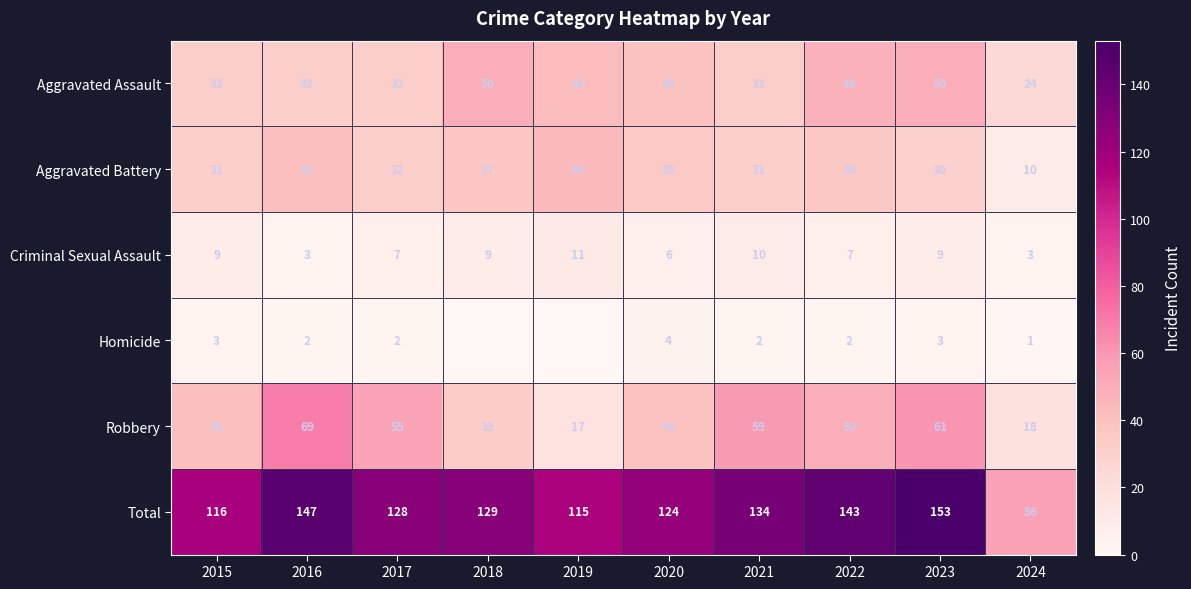

Is it true that Robbery equals 59 at 2021?

True